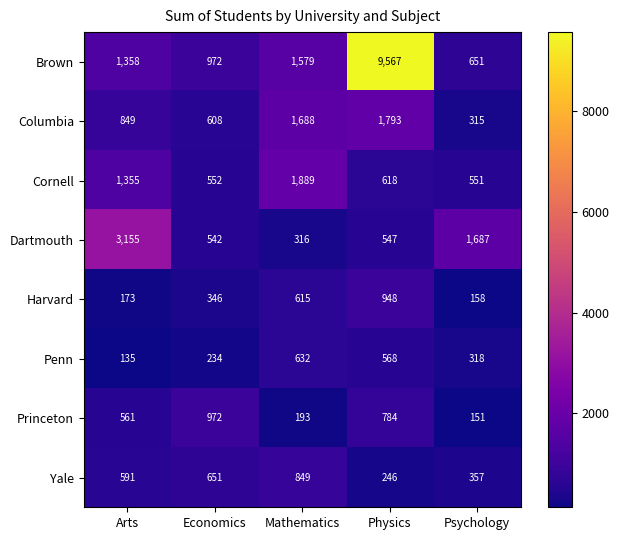

What is the average value of the Harvard series?

448